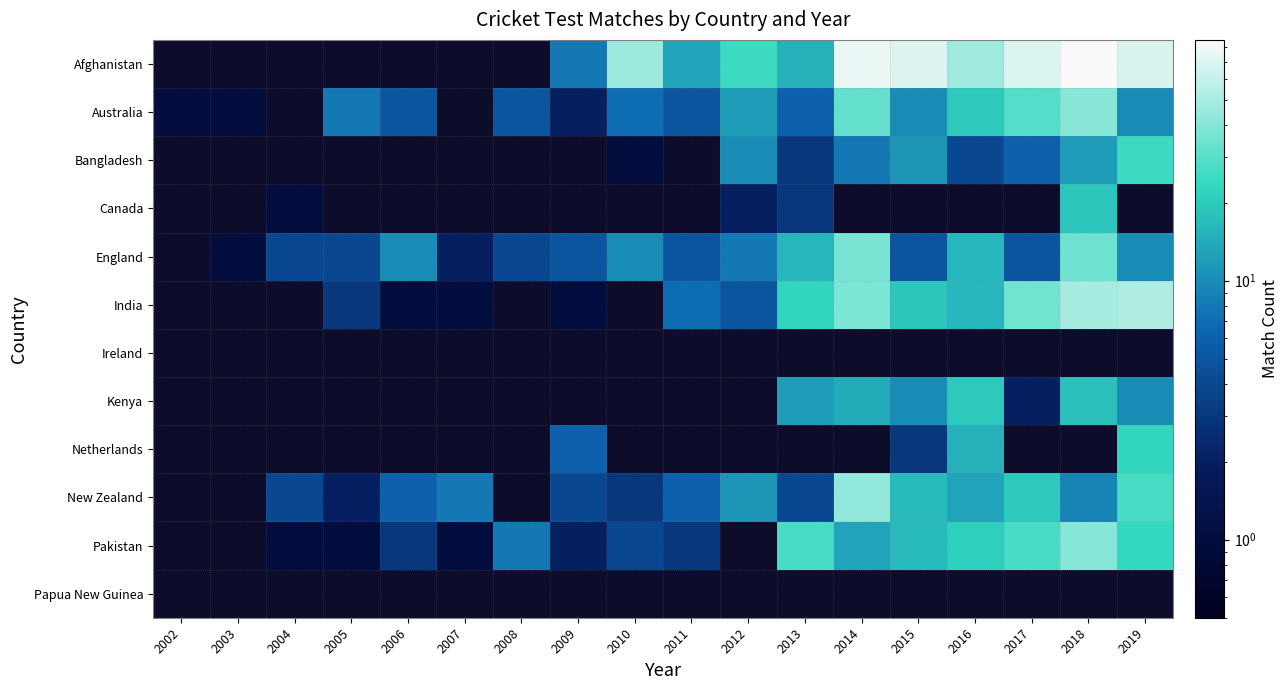

How many categories are shown in the chart?

18